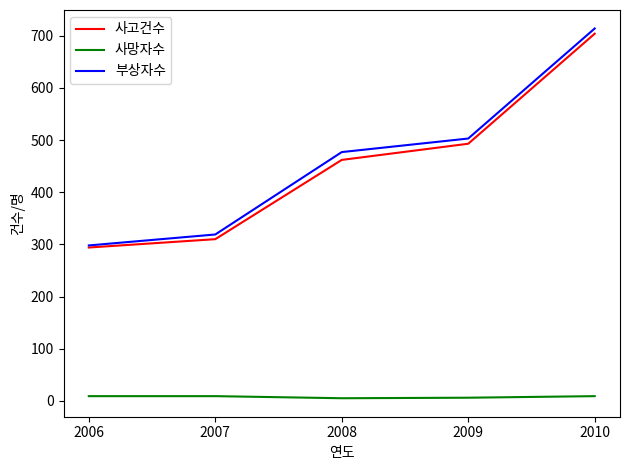

List the series in order of their peak value, highest first.

부상자수, 사고건수, 사망자수